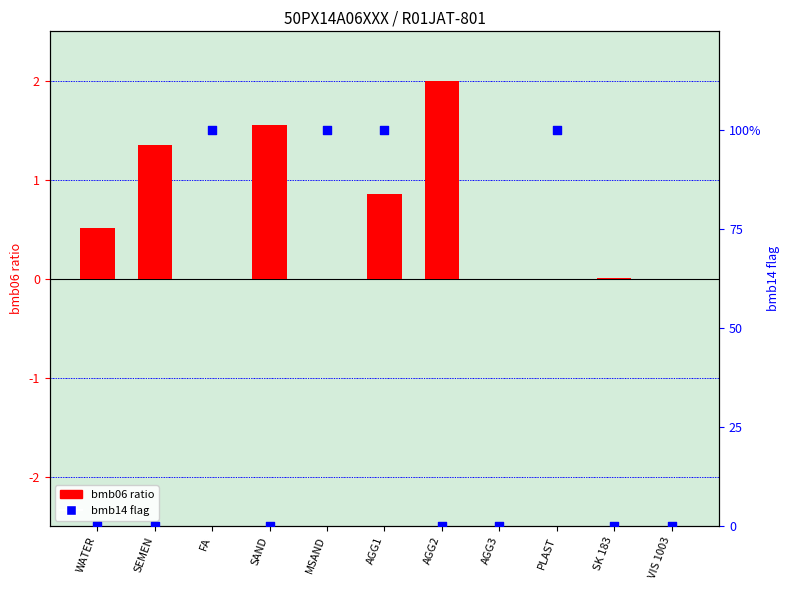

Which series has the largest Y range (max minus min)?

bmb14 flag